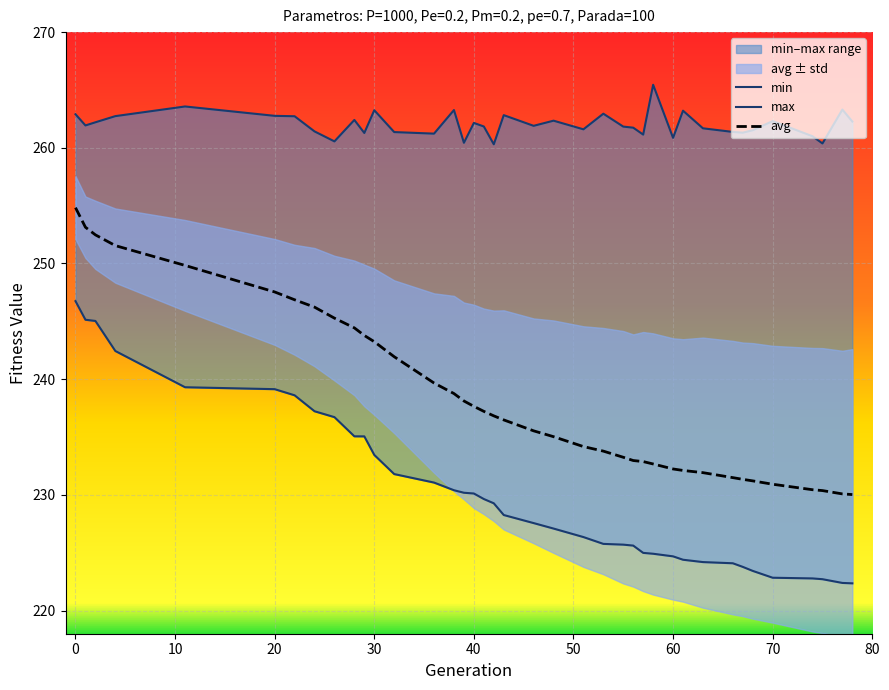

Is it true that avg equals 130.7 at 30?

False